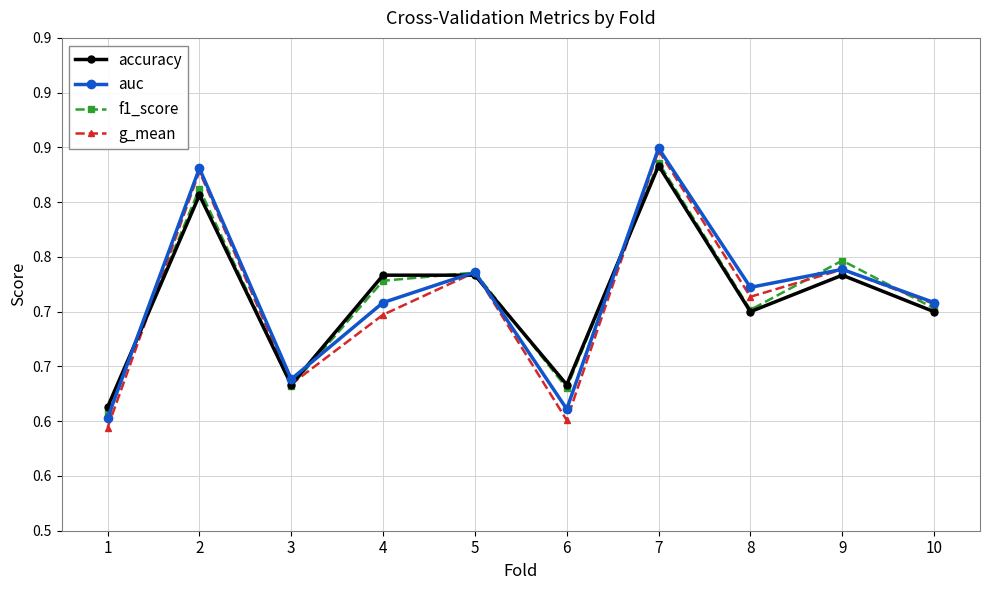

Which series has the largest range (max minus min)?

g_mean